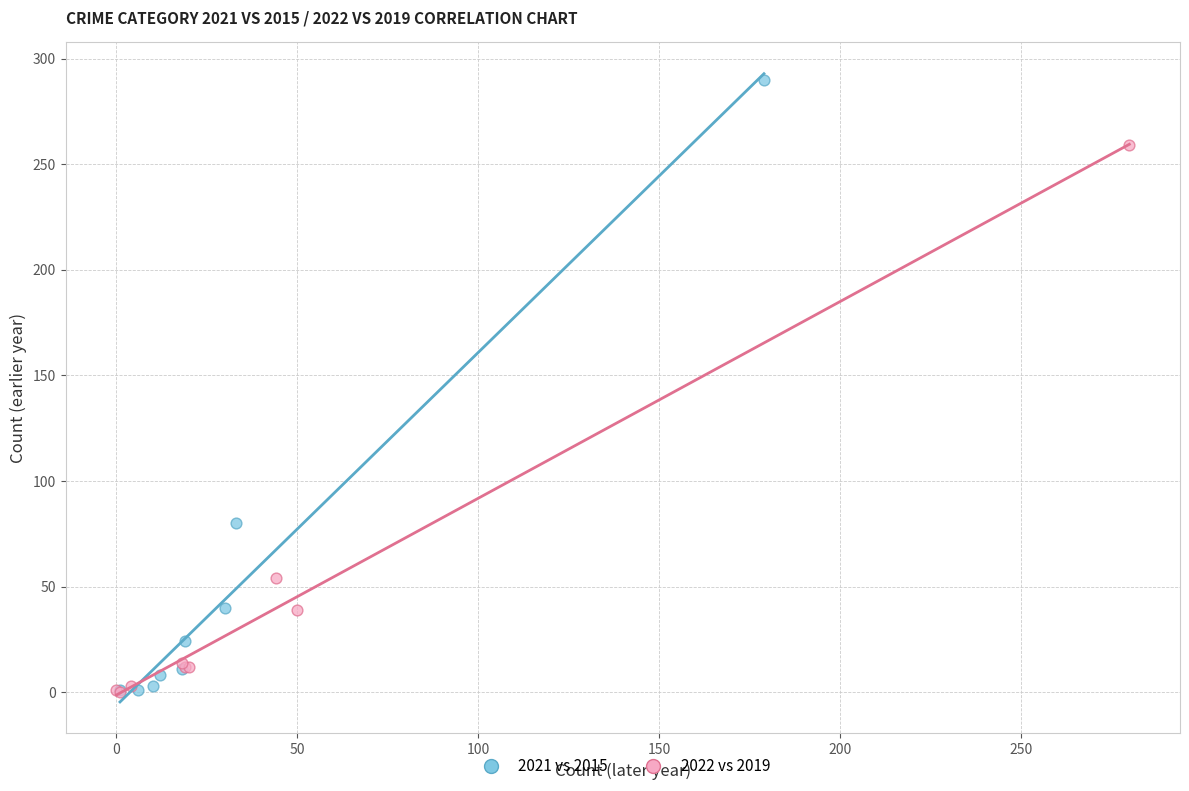

Which series reaches the maximum Y coordinate?

2021 vs 2015